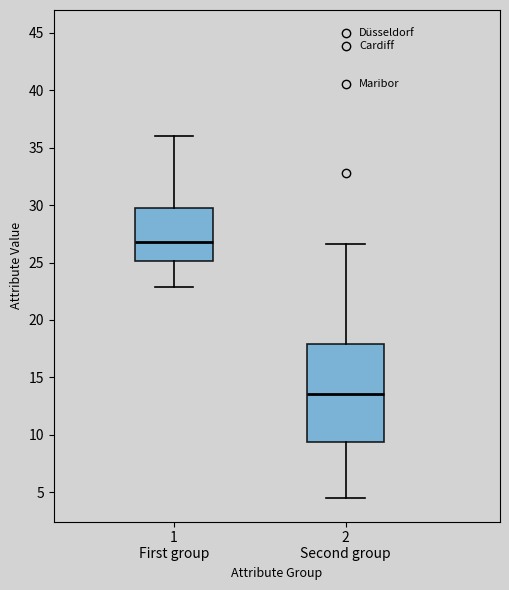

Reading left to right, transcribe this box plot: for each box, give where its median line is, the range the box spans, and where its two whiskers end, as read against the y-axis. The values are not printed on the chart, so give them approximately, as read against the axis.

1 First group: median 27.0, box 25.0 to 30.0, whiskers 23.0 to 36.0
2 Second group: median 13.5, box 9.5 to 18.0, whiskers 4.5 to 26.5